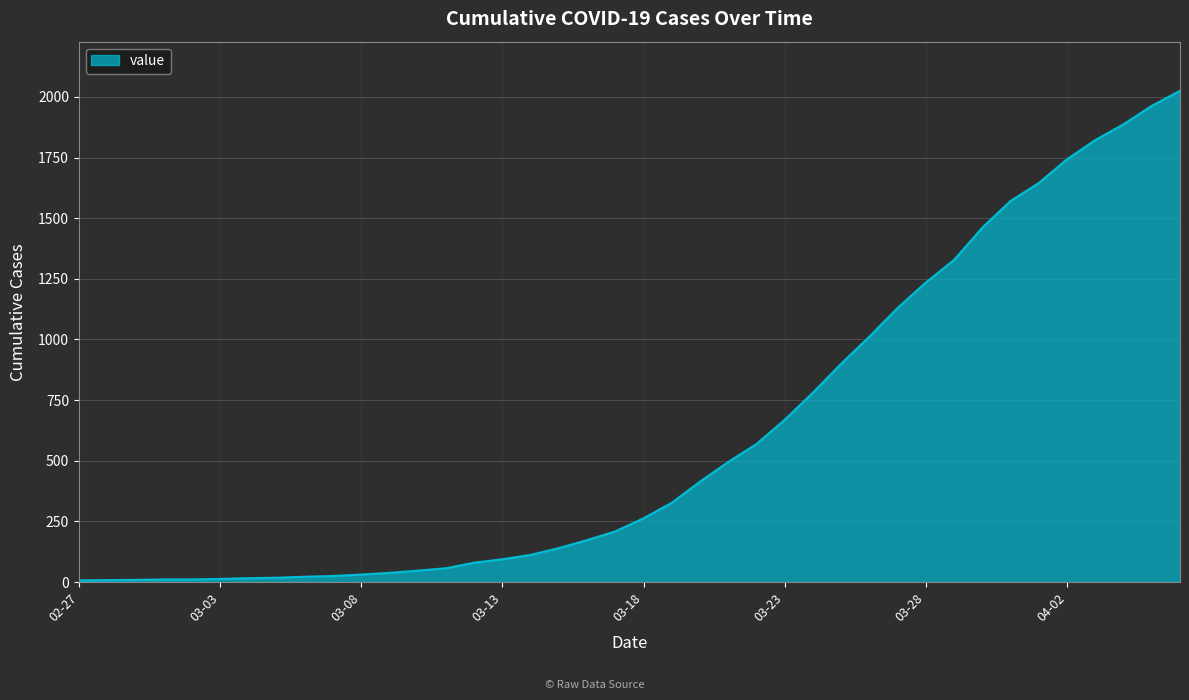

What is the maximum value shown in the chart?

2025